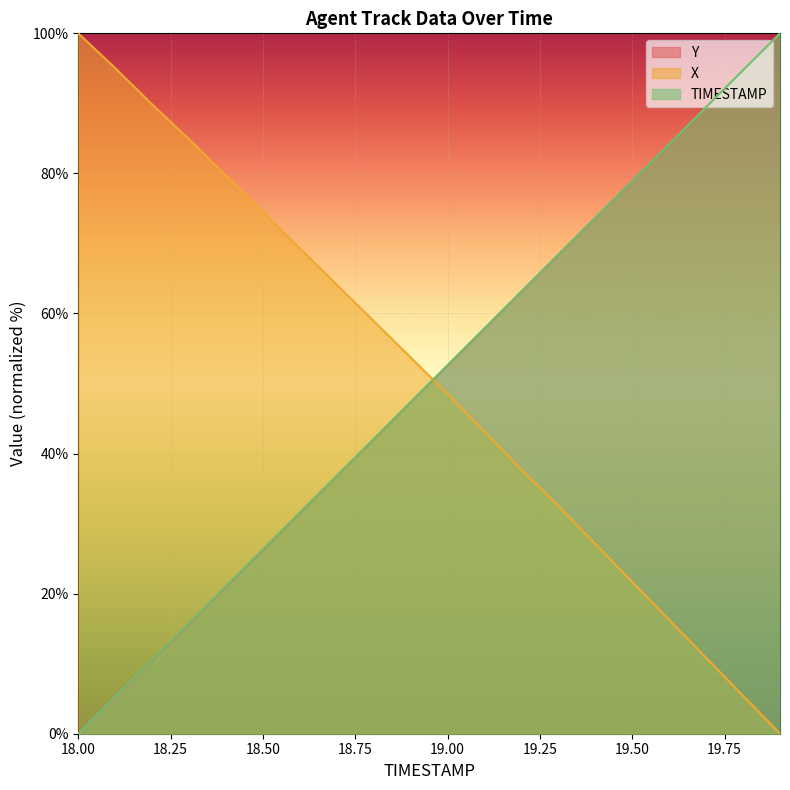

What is the average value of the X series?

50.7